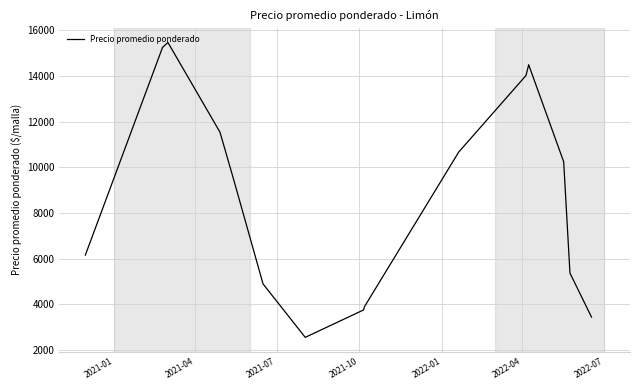

What is the minimum value shown in the chart?

2561.7